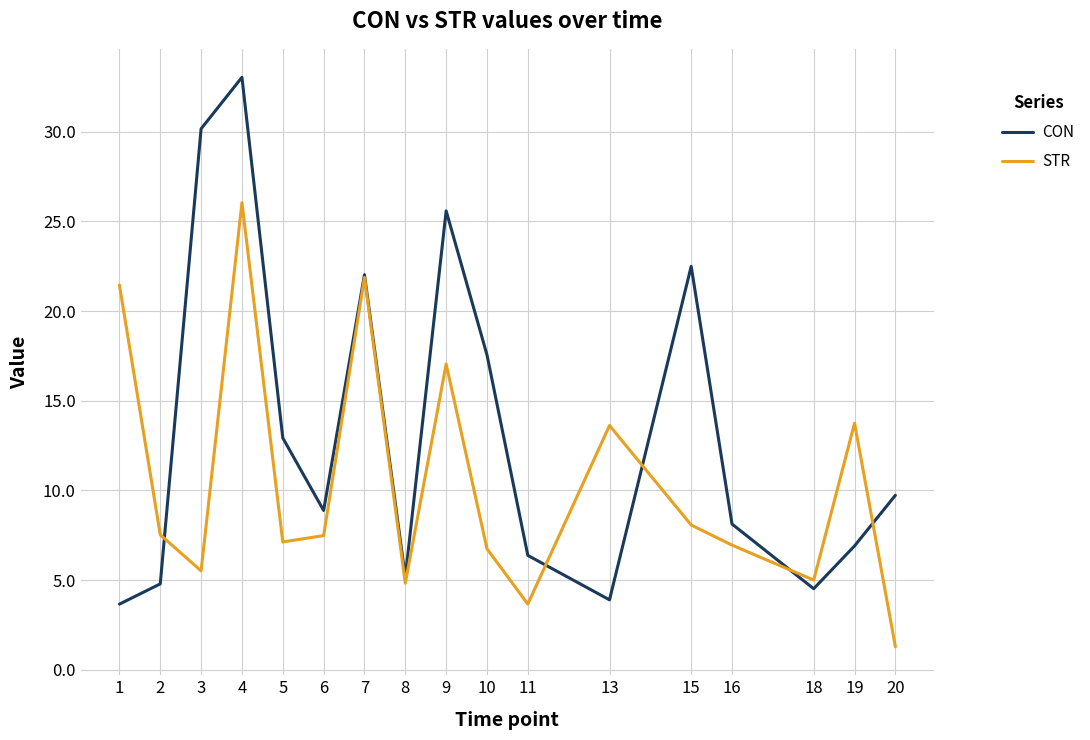

At which label does CON first exceed 8?

3